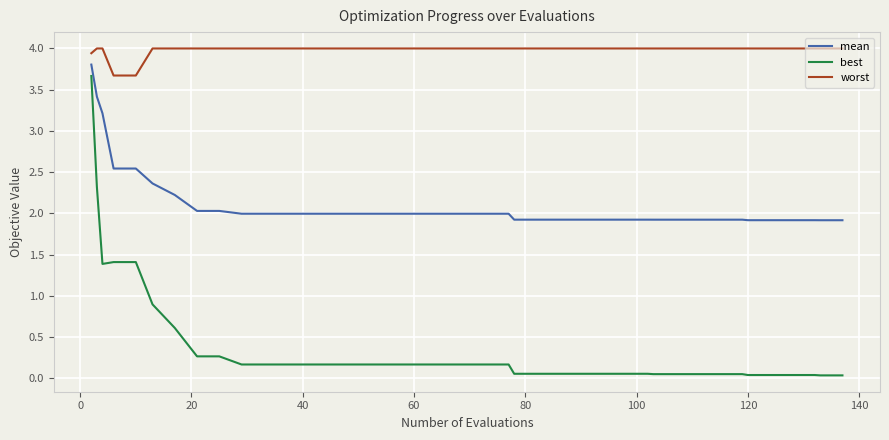

What are all the series names shown in the legend?

mean, best, worst